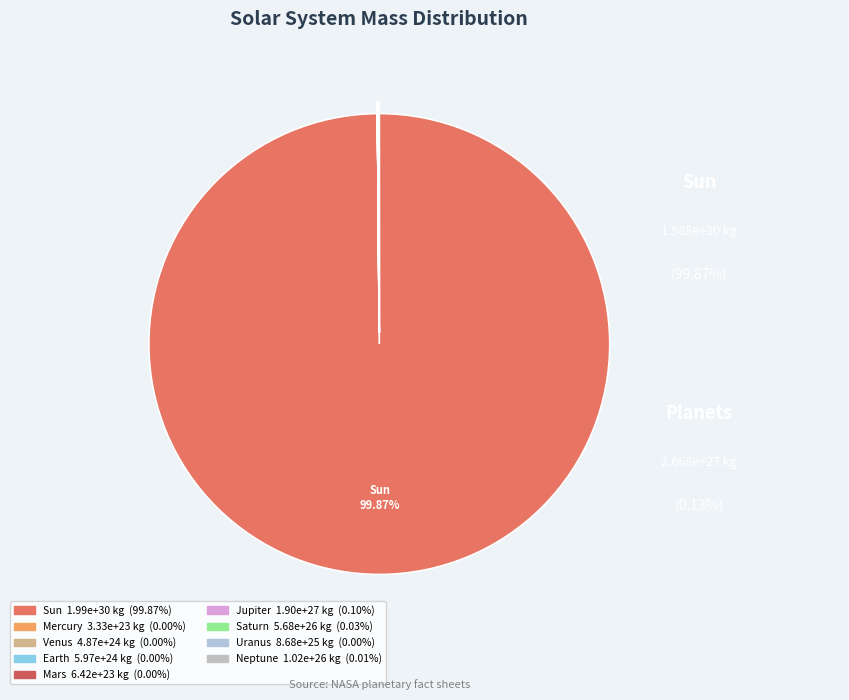

True or false: Mercury accounts for 0% of the total.

True